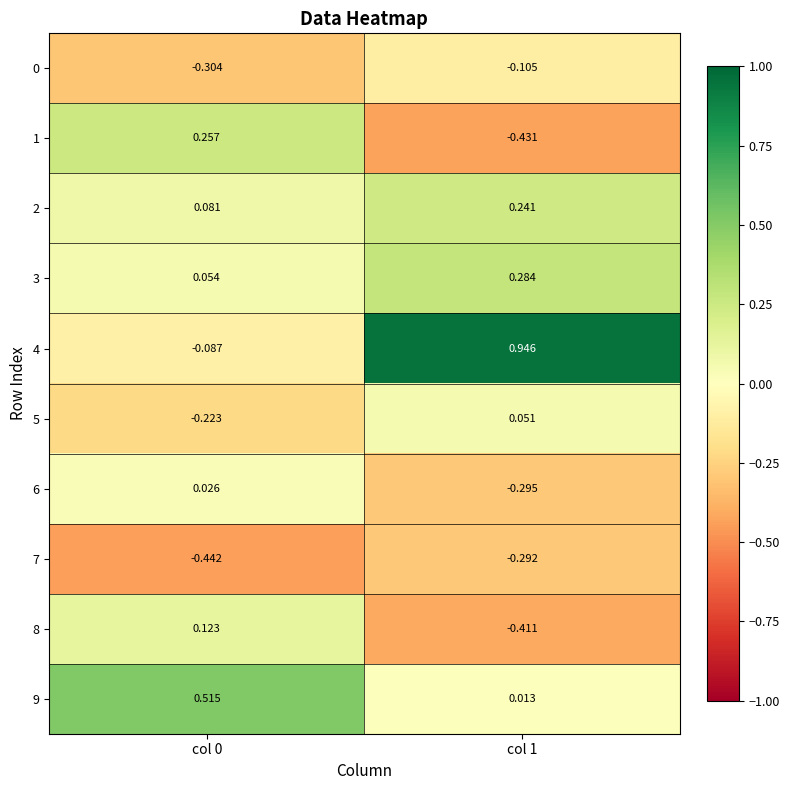

What is the difference between the highest and lowest values at col 0?

1.0